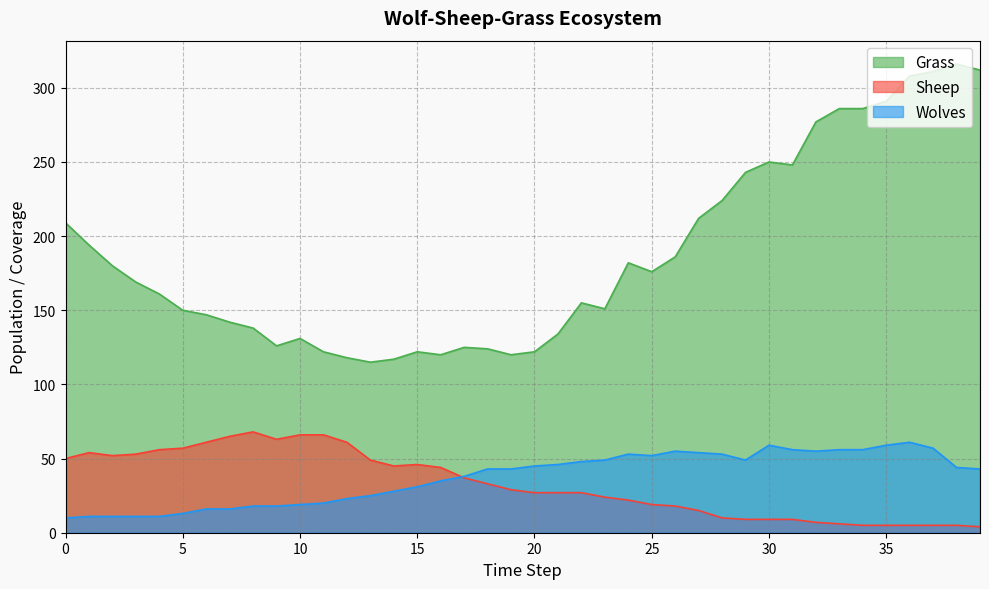

At which category does Grass reach its first local peak?

10